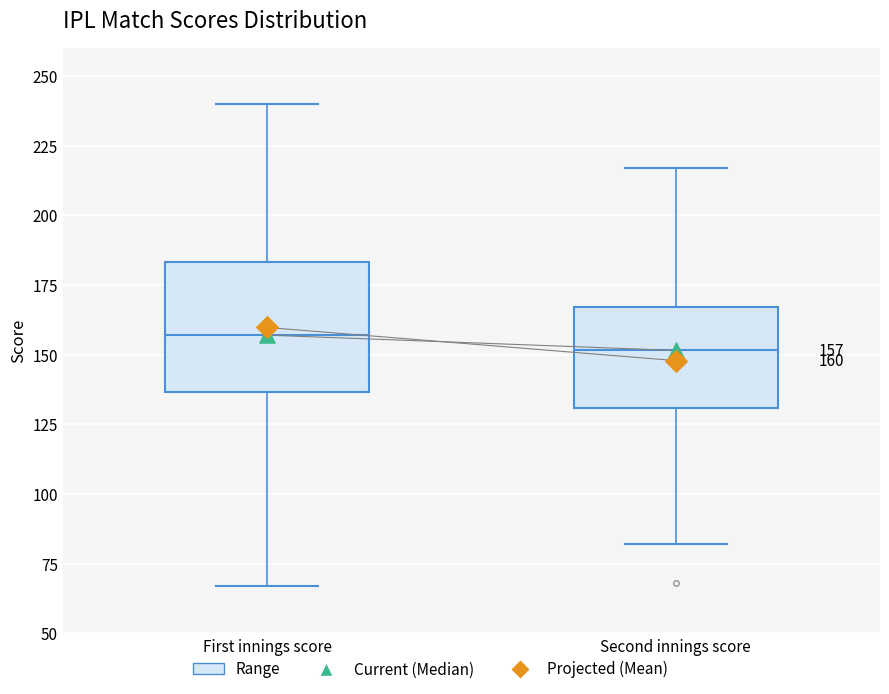

Which box has the highest median line?

First innings score